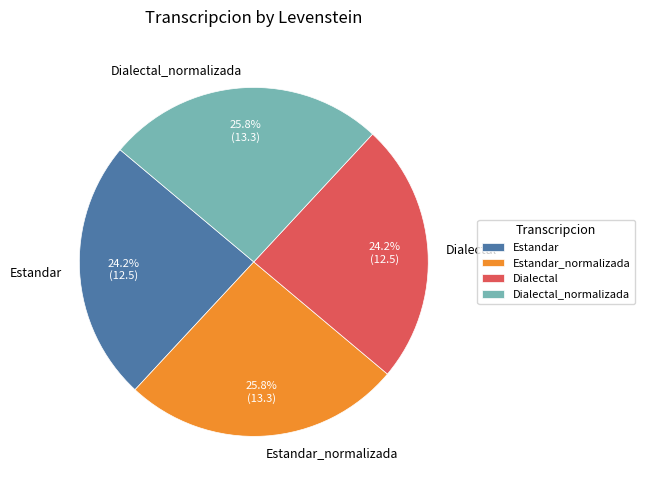

Approximately how many times larger is the value at Estandar compared to Estandar_normalizada?

0.9